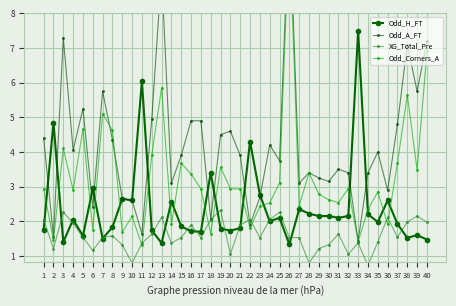

Reading left to right, extract all data points from this chart.

Odd_H_FT: 1.8	4.8	1.4	2.0	1.6	3.0	1.5	1.8	2.6	2.6	6.0	1.7	1.4	2.6	1.9	1.7	1.7	3.4	1.8	1.7	1.8	4.3	2.8	2.0	2.1	1.3	2.4	2.2	2.1	2.1	2.1	2.1	7.5	2.2	2.0	2.6	1.9	1.5	1.6	1.5
Odd_A_FT: 4.4	1.6	7.3	4.0	5.2	2.4	5.8	4.3	2.6	2.6	1.6	4.9	9.2	3.1	3.9	4.9	4.9	2.1	4.5	4.6	3.9	1.9	2.7	4.2	3.8	11.0	3.1	3.4	3.2	3.1	3.5	3.4	1.4	3.4	4.0	2.9	4.8	7.1	5.8	7.2
XG_Total_Pre: 2.0	1.2	2.3	1.9	1.5	1.2	1.5	1.6	1.3	0.8	1.4	1.6	2.1	1.4	1.5	1.9	1.5	2.0	2.3	1.1	1.9	2.0	1.5	2.0	2.3	1.5	1.5	0.8	1.2	1.3	1.6	1.1	1.4	0.7	1.4	2.1	1.5	2.0	2.1	2.0
Odd_Corners_A: 2.9	1.4	4.1	2.9	4.7	1.8	5.1	4.6	1.7	2.1	1.3	3.9	5.8	1.9	3.7	3.4	2.9	1.6	3.6	2.9	2.9	1.8	2.4	2.5	3.1	10.5	2.5	3.4	2.8	2.6	2.5	2.9	1.4	2.3	2.9	1.9	3.7	5.7	3.5	6.9